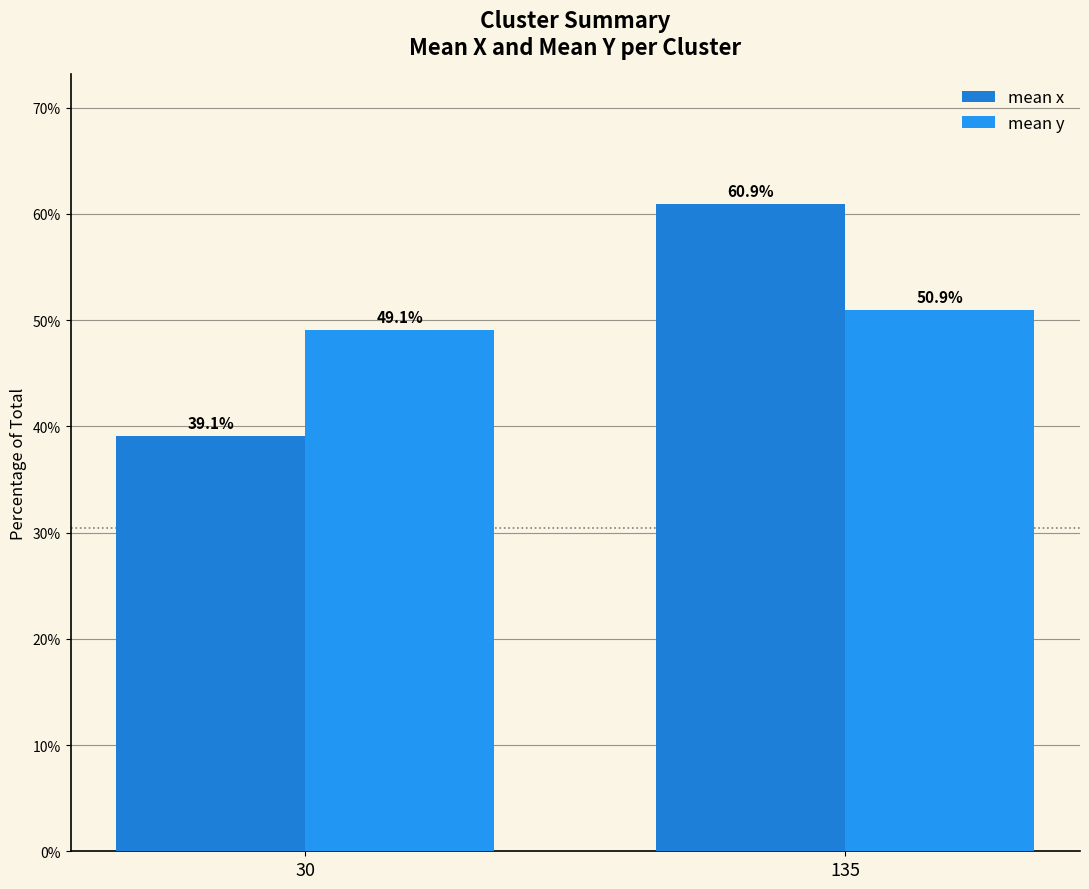

Does the chart contain any negative values?

No